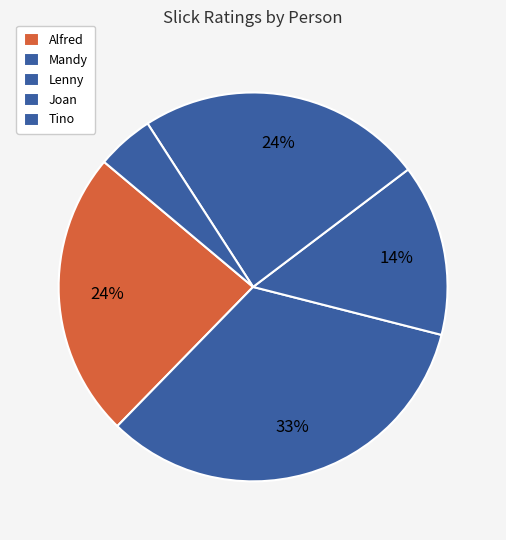

What is the change in value from Joan to Tino?

-4